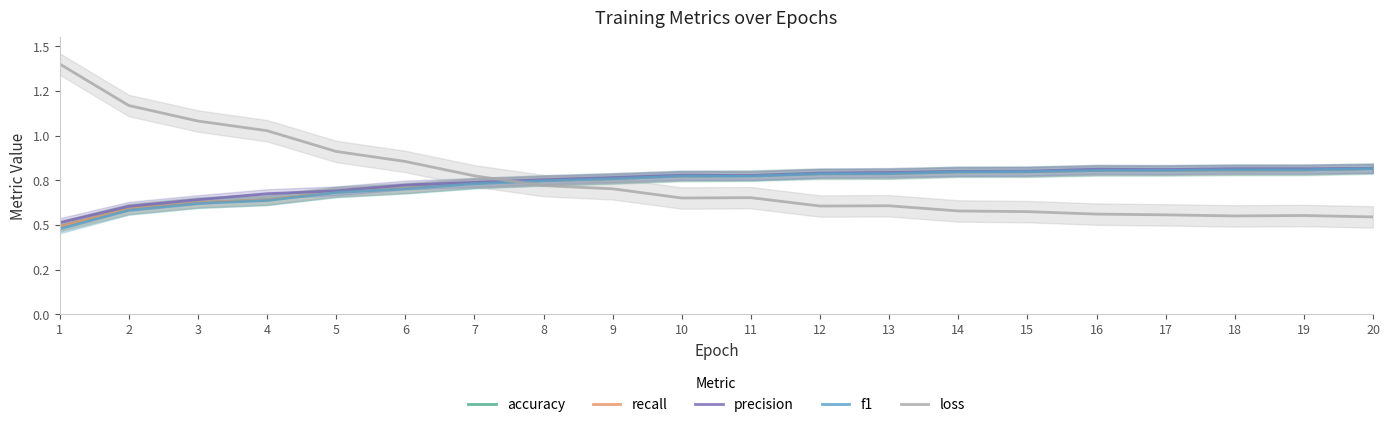

What is the value of the accuracy point at the 15th from the left?

0.8